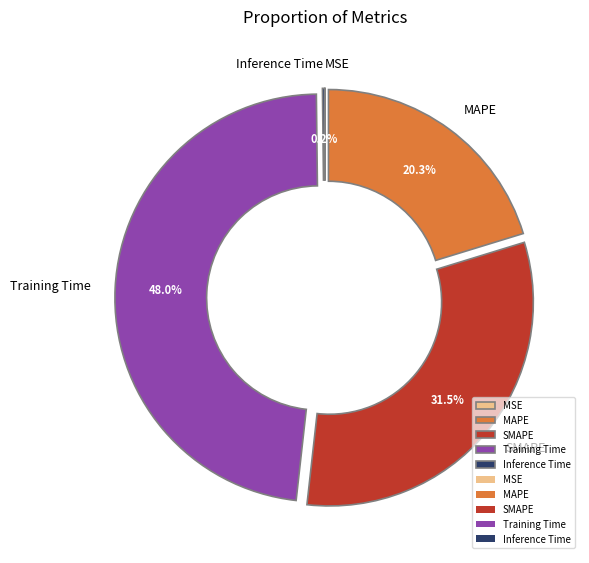

To the nearest percent, what percentage of the pie is Training Time?

48%